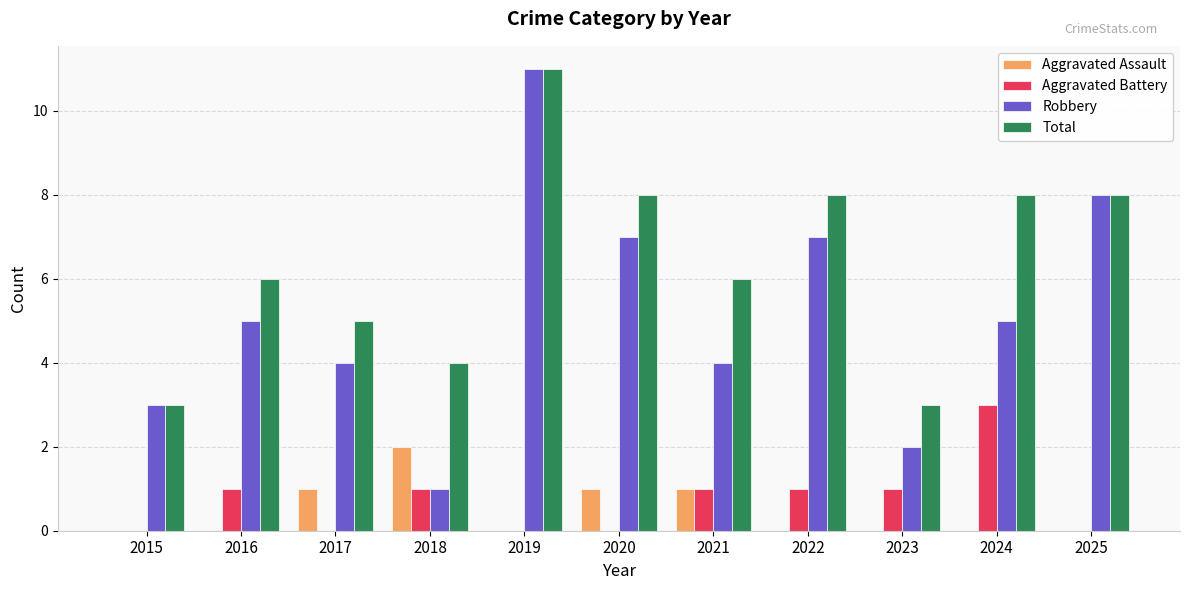

Reading right to left, transcribe all the data shown in this chart.

Aggravated Assault: 2025=0	2024=0	2023=0	2022=0	2021=1	2020=1	2019=0	2018=2	2017=1	2016=0	2015=0
Aggravated Battery: 2025=0	2024=3	2023=1	2022=1	2021=1	2020=0	2019=0	2018=1	2017=0	2016=1	2015=0
Robbery: 2025=8	2024=5	2023=2	2022=7	2021=4	2020=7	2019=11	2018=1	2017=4	2016=5	2015=3
Total: 2025=8	2024=8	2023=3	2022=8	2021=6	2020=8	2019=11	2018=4	2017=5	2016=6	2015=3